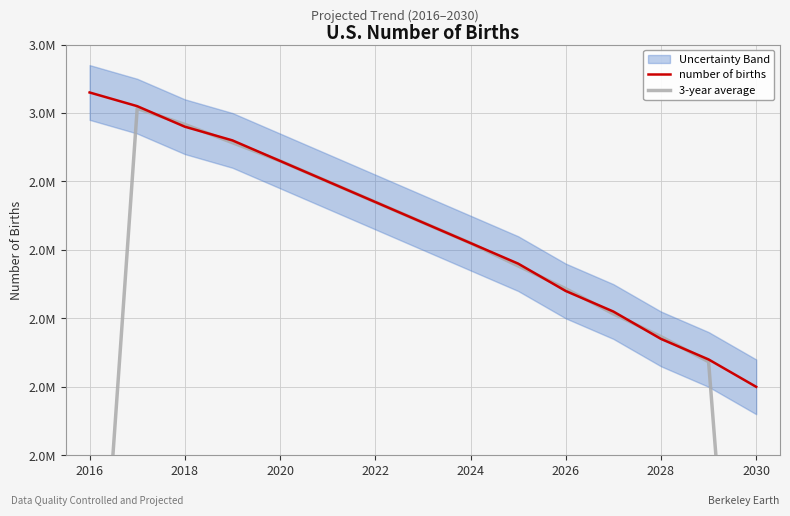

The number of births series shows 980426.8 at 2016. True or false?

False